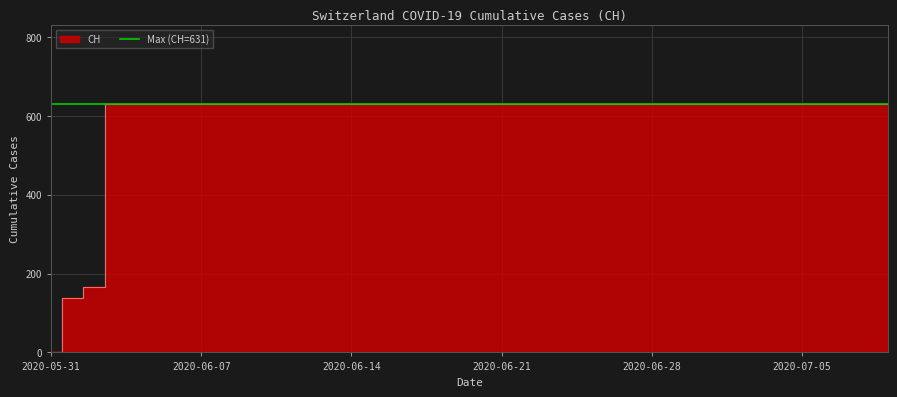

What is the difference between the maximum and minimum values?

631